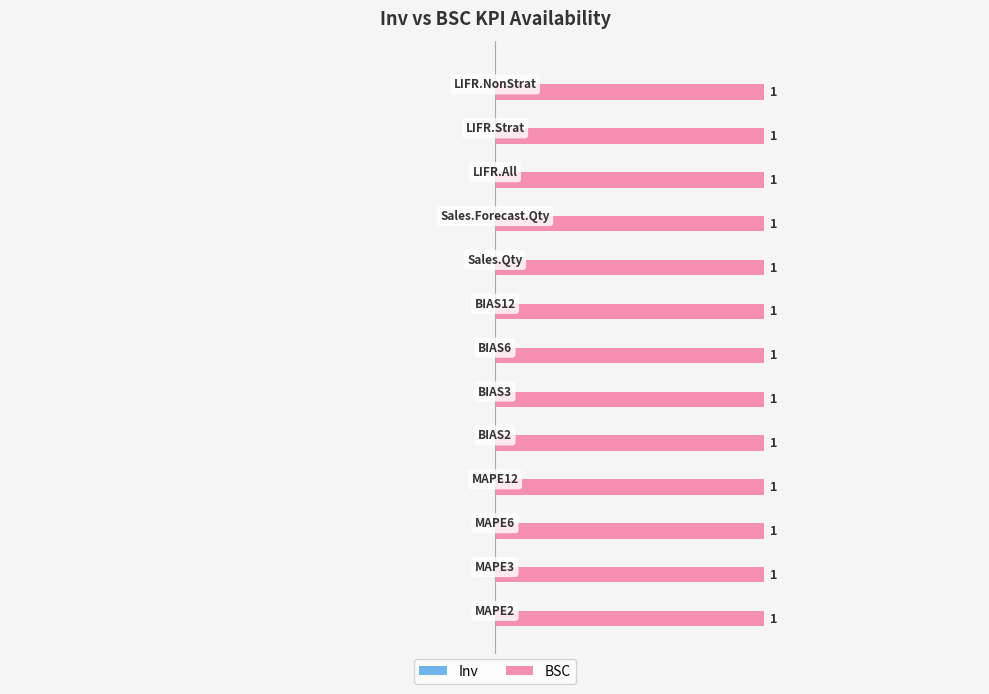

Where is Inv nearest to the value 0?

MAPE2